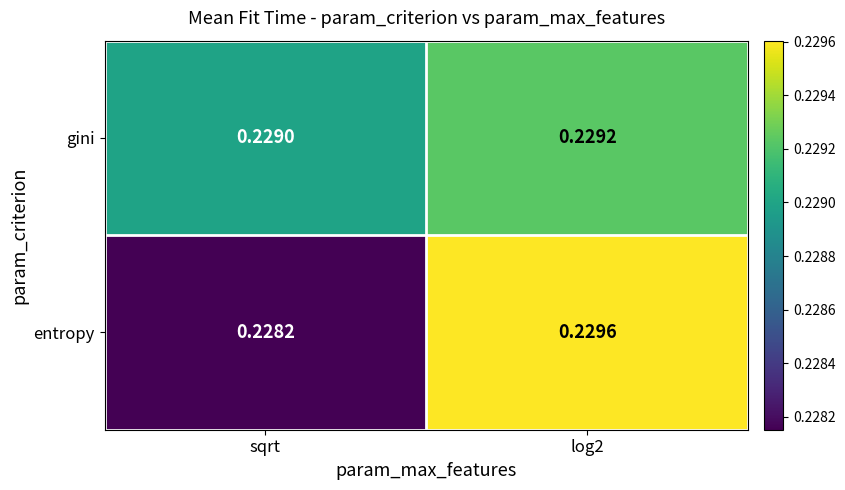

Which series has the largest total across all categories?

gini